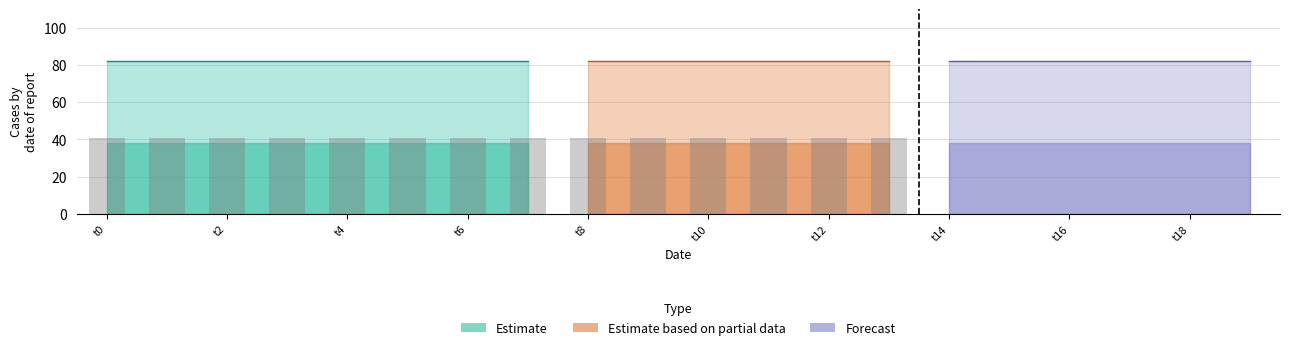

Reading left to right, what are all the values shown in this chart?

k1: 82	82	82	82	82	82	82	82	82	82	82	82	82	82	82	82	82	82	82	82
k2: 38	38	38	38	38	38	38	38	38	38	38	38	38	38	38	38	38	38	38	38
k3: 41	41	41	41	41	41	41	41	41	41	41	41	41	41	41	41	41	41	41	41